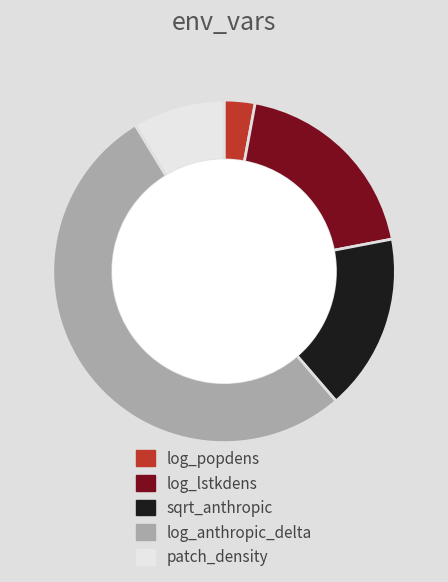

Which has a higher value, log_popdens or sqrt_anthropic?

sqrt_anthropic